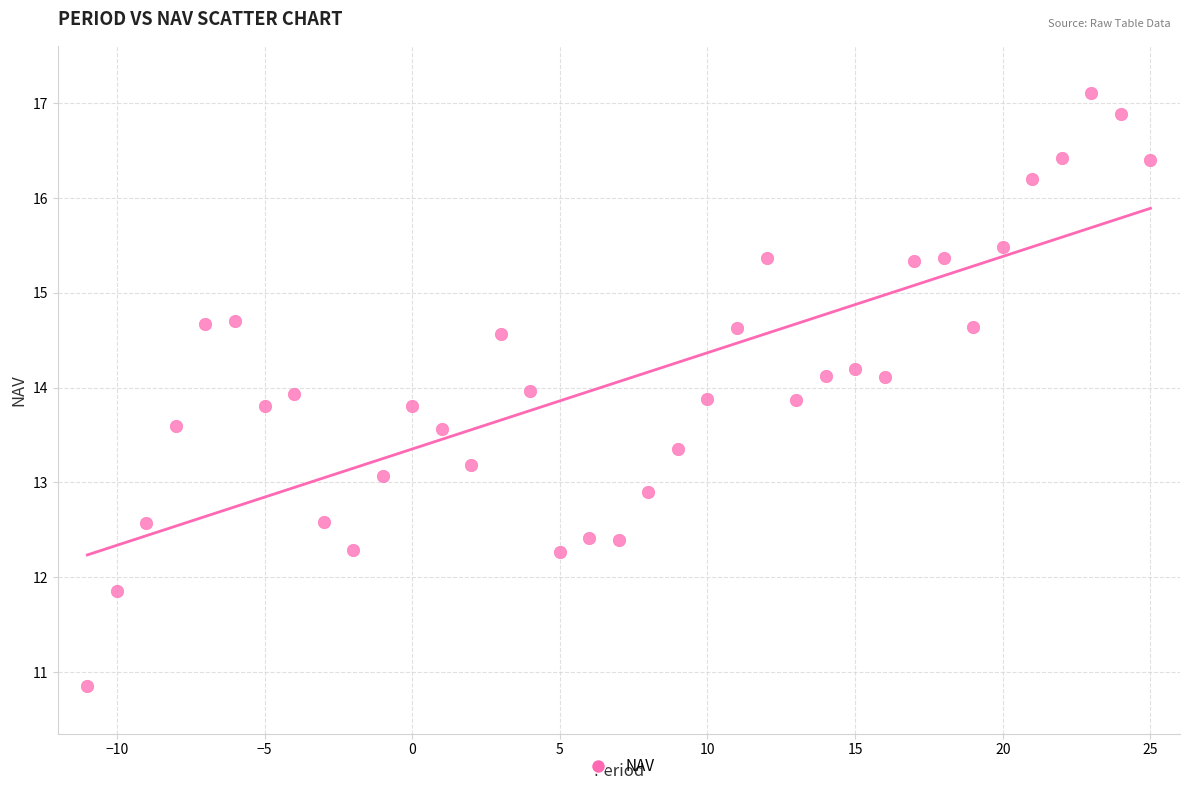

What is the range of X values (max minus min)?

36.0